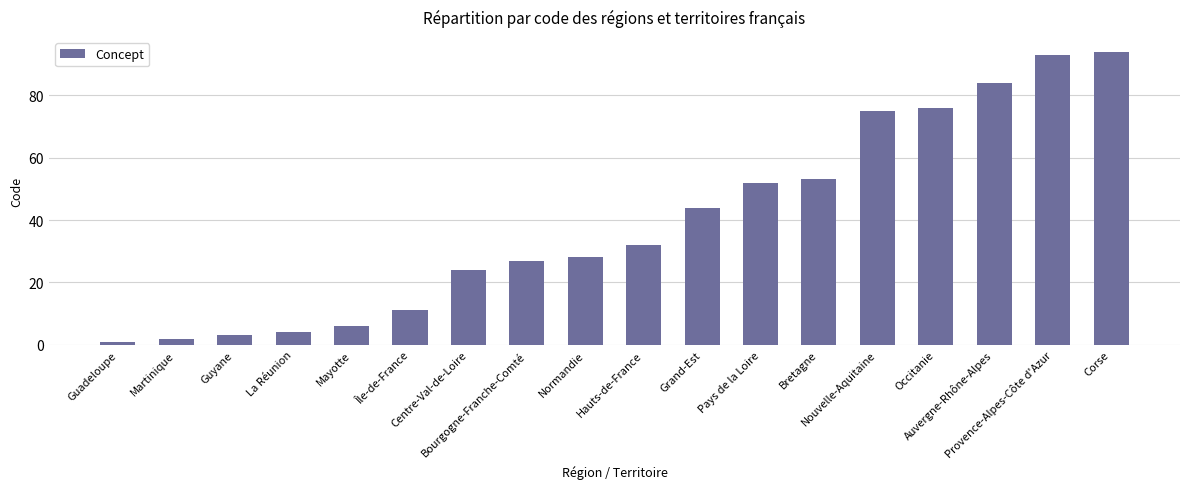

Reading left to right, what are all the values shown in this chart?

Guadeloupe=1	Martinique=2	Guyane=3	La Réunion=4	Mayotte=6	Île-de-France=11	Centre-Val-de-Loire=24	Bourgogne-Franche-Comté=27	Normandie=28	Hauts-de-France=32	Grand-Est=44	Pays de la Loire=52	Bretagne=53	Nouvelle-Aquitaine=75	Occitanie=76	Auvergne-Rhône-Alpes=84	Provence-Alpes-Côte d'Azur=93	Corse=94